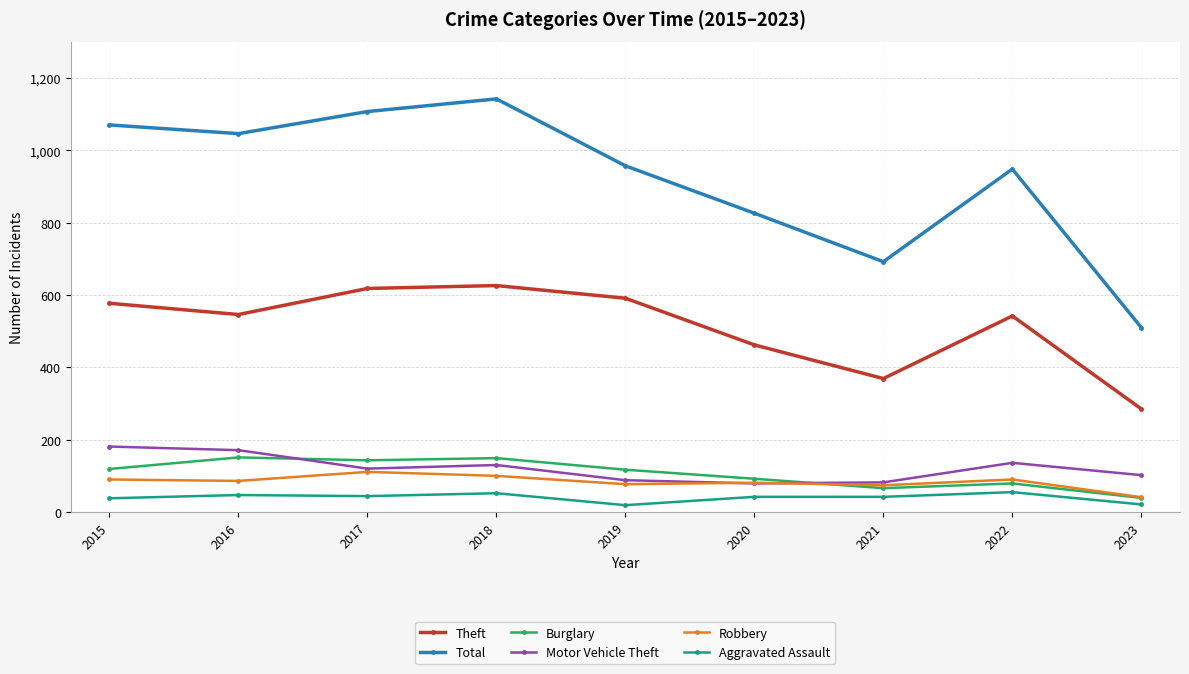

Rank the series by their maximum value, from lowest to highest.

Aggravated Assault, Robbery, Burglary, Motor Vehicle Theft, Theft, Total